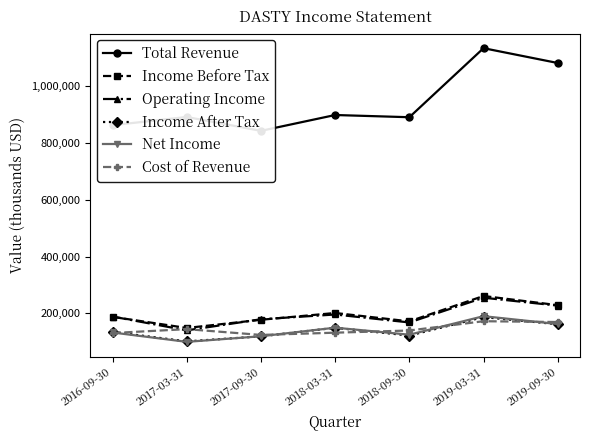

What is the label of the 2nd point from the left?

2017-03-31